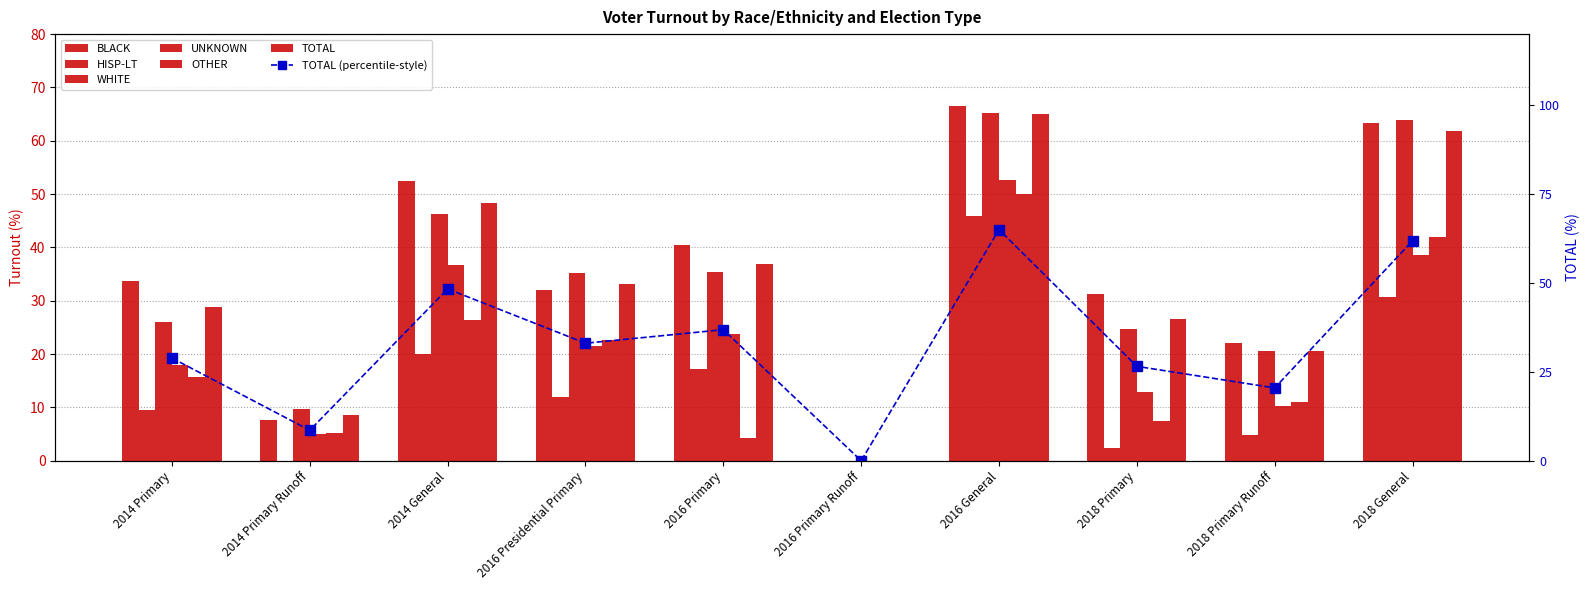

Does the chart contain stacked bars?

No